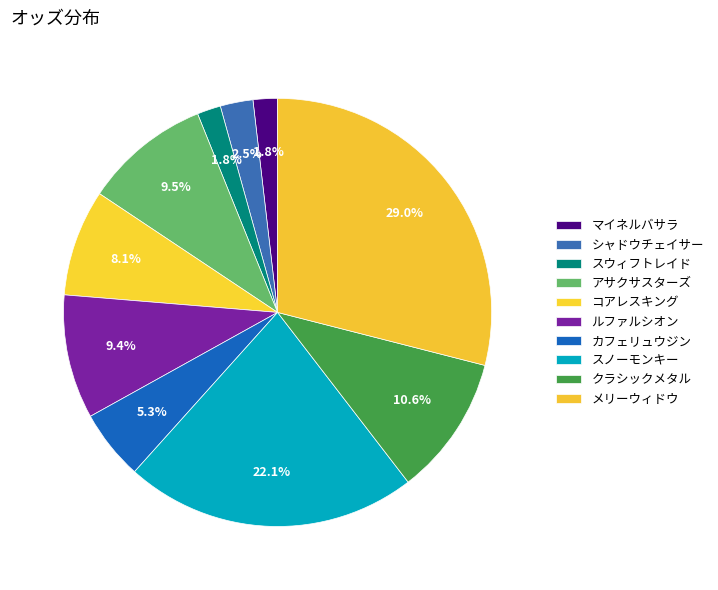

True or false: マイネルバサラ accounts for 1% of the total.

False